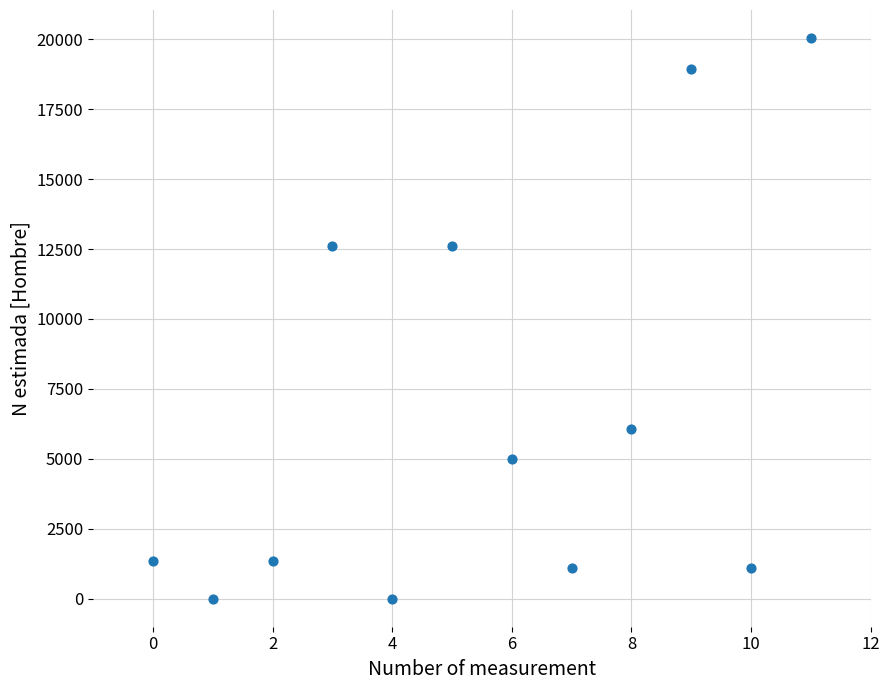

What is the range of Y values (max minus min)?

20044